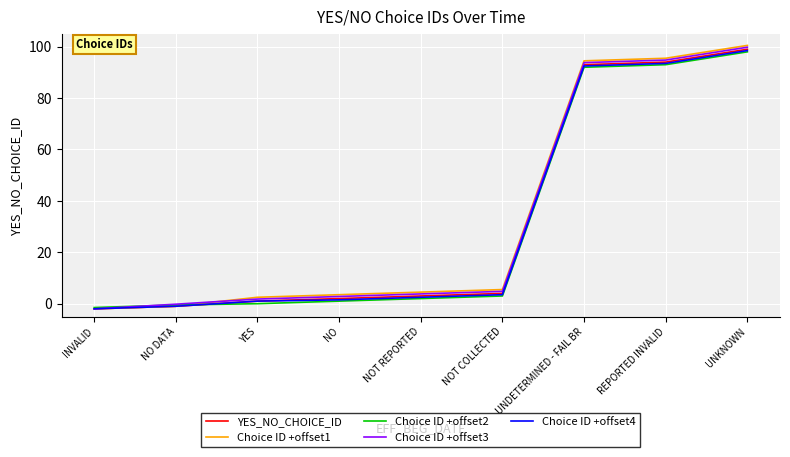

Reading right to left, what are all the values shown in this chart?

YES_NO_CHOICE_ID: UNKNOWN=99.0	REPORTED INVALID=94.0	UNDETERMINED - FAIL BR=93.0	NOT COLLECTED=4.0	NOT REPORTED=3.0	NO=2.0	YES=1.0	NO DATA=-1.0	INVALID=-2.0
Choice ID +offset1: UNKNOWN=100.5	REPORTED INVALID=95.5	UNDETERMINED - FAIL BR=94.5	NOT COLLECTED=5.5	NOT REPORTED=4.5	NO=3.5	YES=2.5	NO DATA=-1.0	INVALID=-2.0
Choice ID +offset2: UNKNOWN=98.0	REPORTED INVALID=93.0	UNDETERMINED - FAIL BR=92.0	NOT COLLECTED=3.0	NOT REPORTED=2.0	NO=1.0	YES=0.0	NO DATA=-0.5	INVALID=-1.5
Choice ID +offset3: UNKNOWN=99.8	REPORTED INVALID=94.8	UNDETERMINED - FAIL BR=93.8	NOT COLLECTED=4.8	NOT REPORTED=3.8	NO=2.8	YES=1.8	NO DATA=-0.2	INVALID=-2.0
Choice ID +offset4: UNKNOWN=98.5	REPORTED INVALID=93.5	UNDETERMINED - FAIL BR=92.5	NOT COLLECTED=3.5	NOT REPORTED=2.5	NO=1.5	YES=1.0	NO DATA=-1.0	INVALID=-2.0